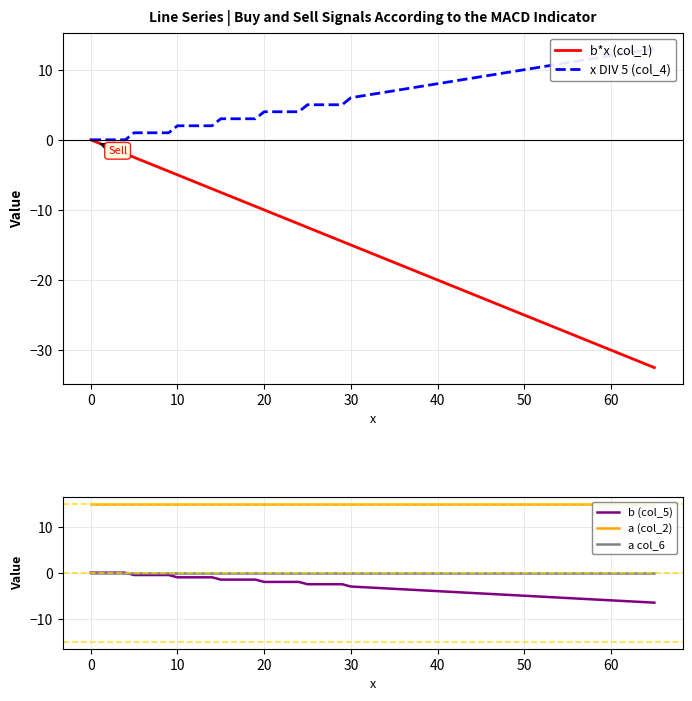

Where is x DIV 5 (col_4) nearest to the value 6?

30